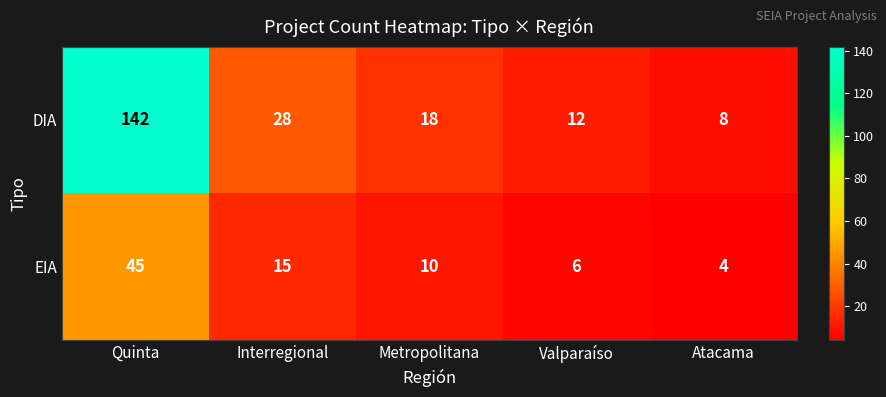

List the series in order of their peak value, lowest first.

EIA, DIA